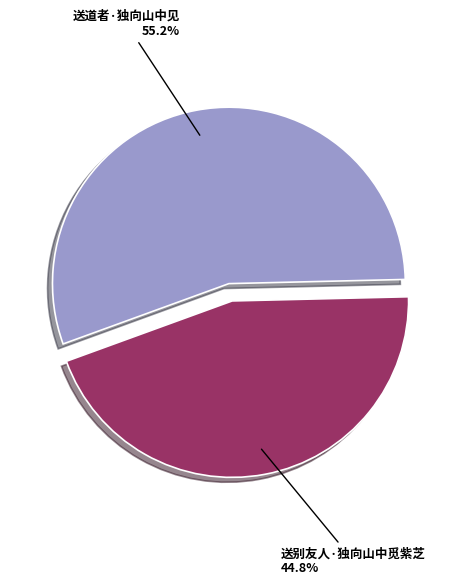

What is the largest slice in the pie chart?

送道者·独向山中见